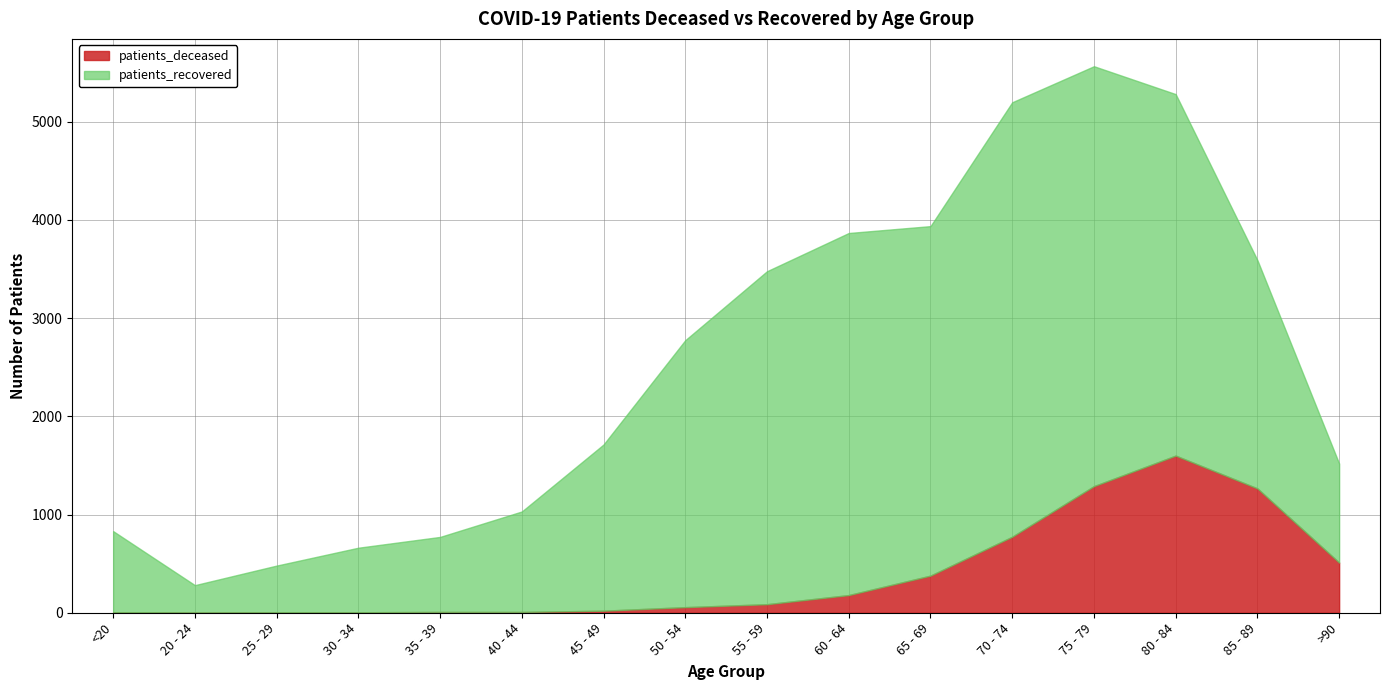

At which label is patients_recovered closest to 2352?

85 - 89